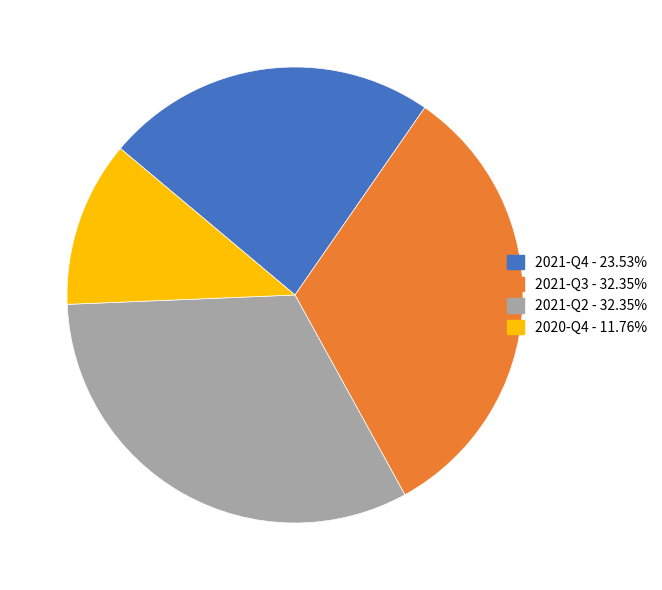

Is there any slice that represents more than half of the pie?

No